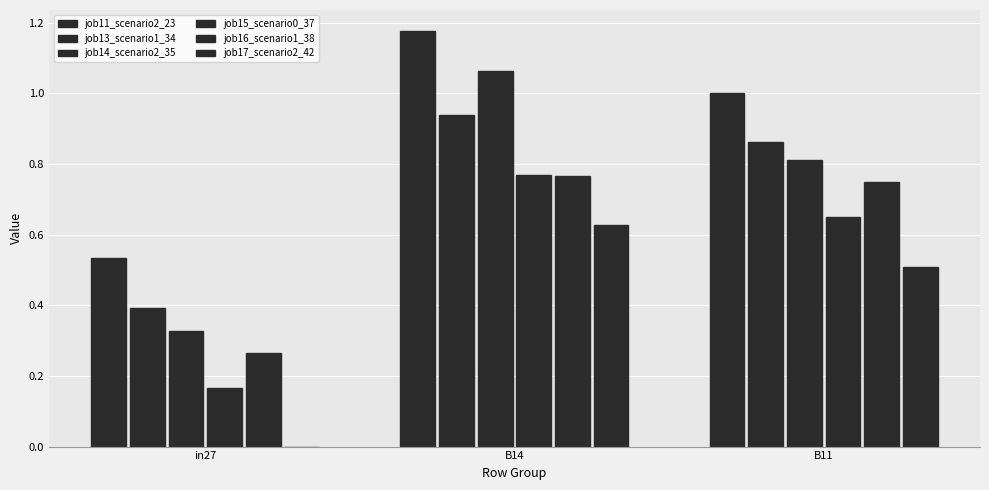

What is the maximum value shown in the chart?

1.2